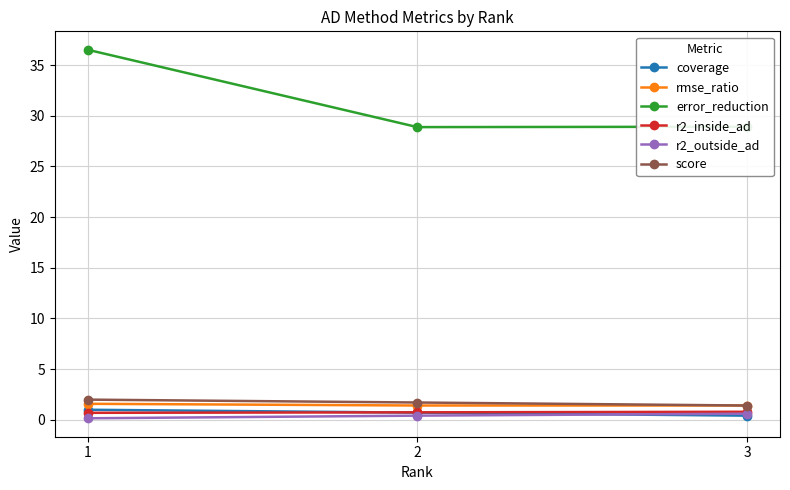

What are all the series names shown in the legend?

coverage, rmse_ratio, error_reduction, r2_inside_ad, r2_outside_ad, score